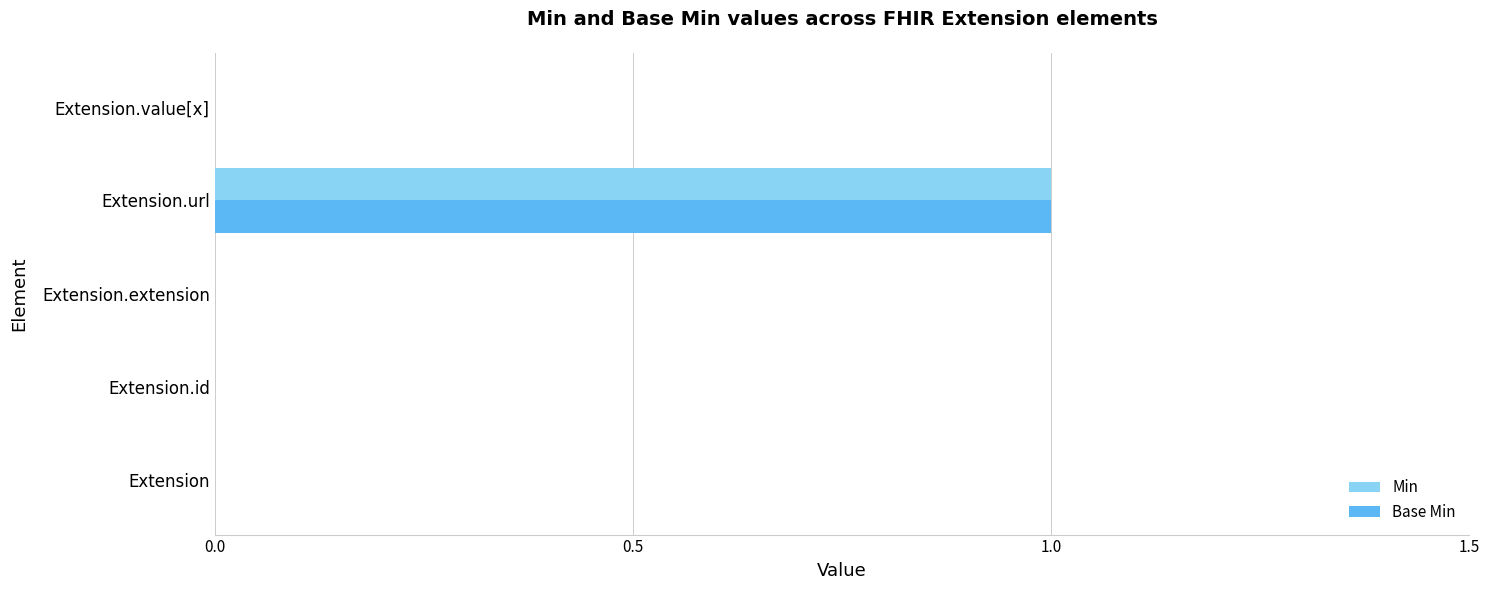

The value of Min at Extension.id is 0. True or false?

True